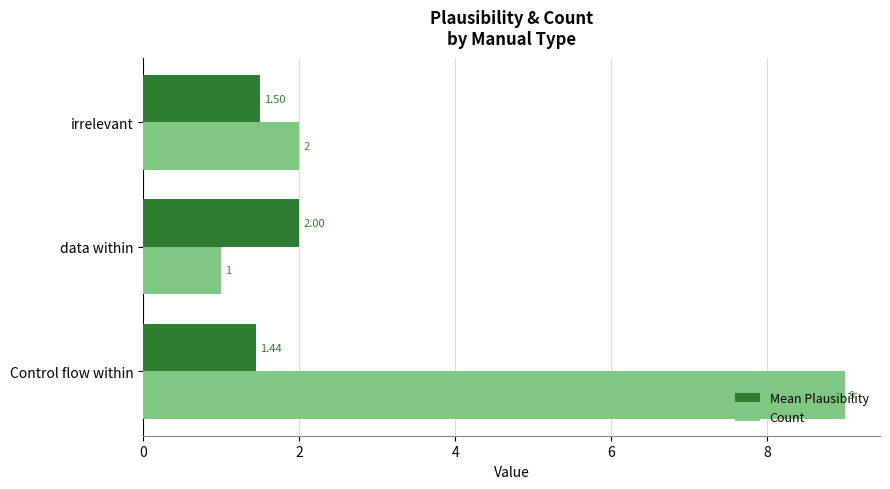

At which category does the chart reach its peak across all series?

Control flow within